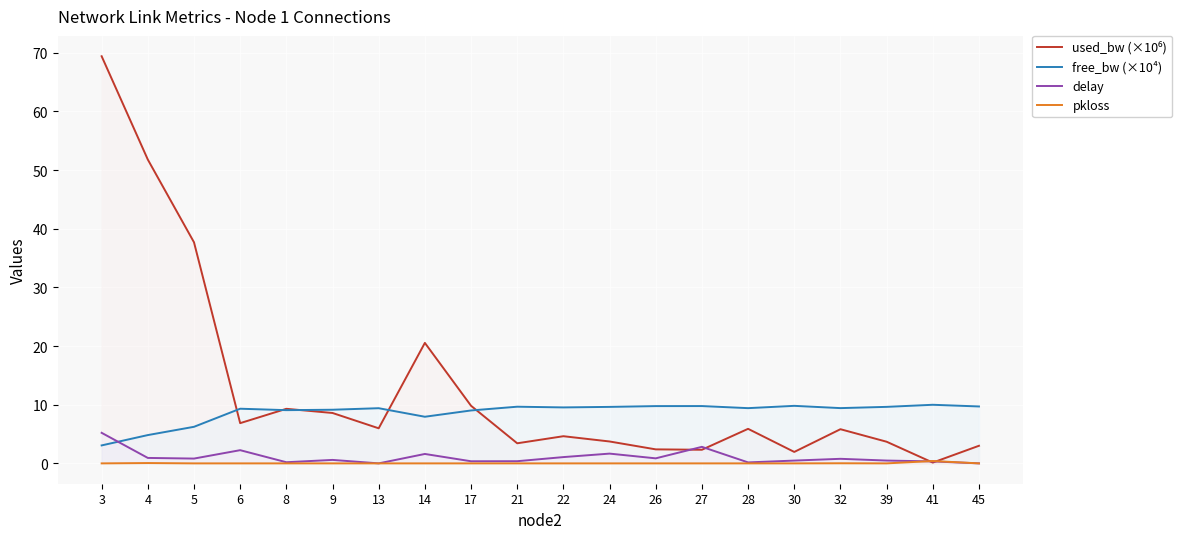

Between 14 and 21, which series saw the biggest shift?

used_bw (×10⁶)